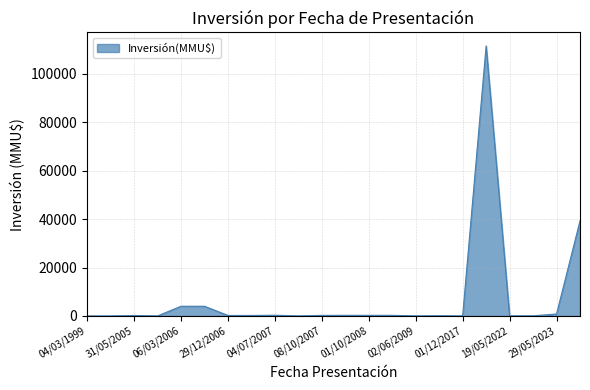

What is the difference between the maximum and minimum values?

111488